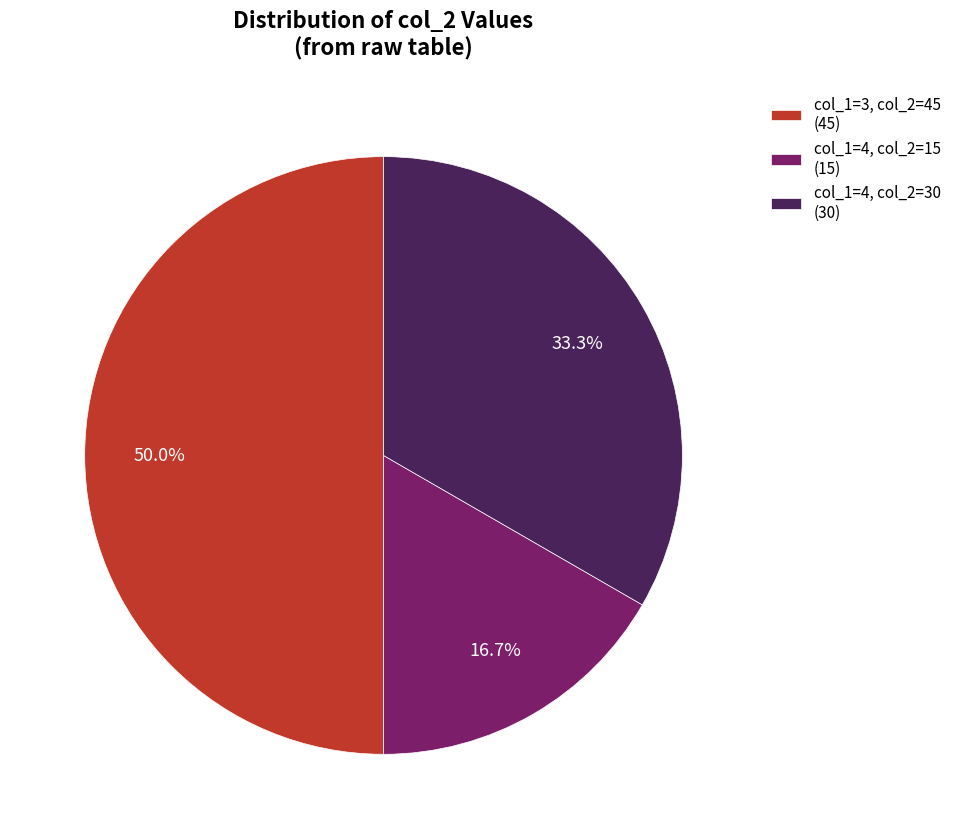

What is the smallest slice in the pie chart?

col_1=4, col_2=15 (15)